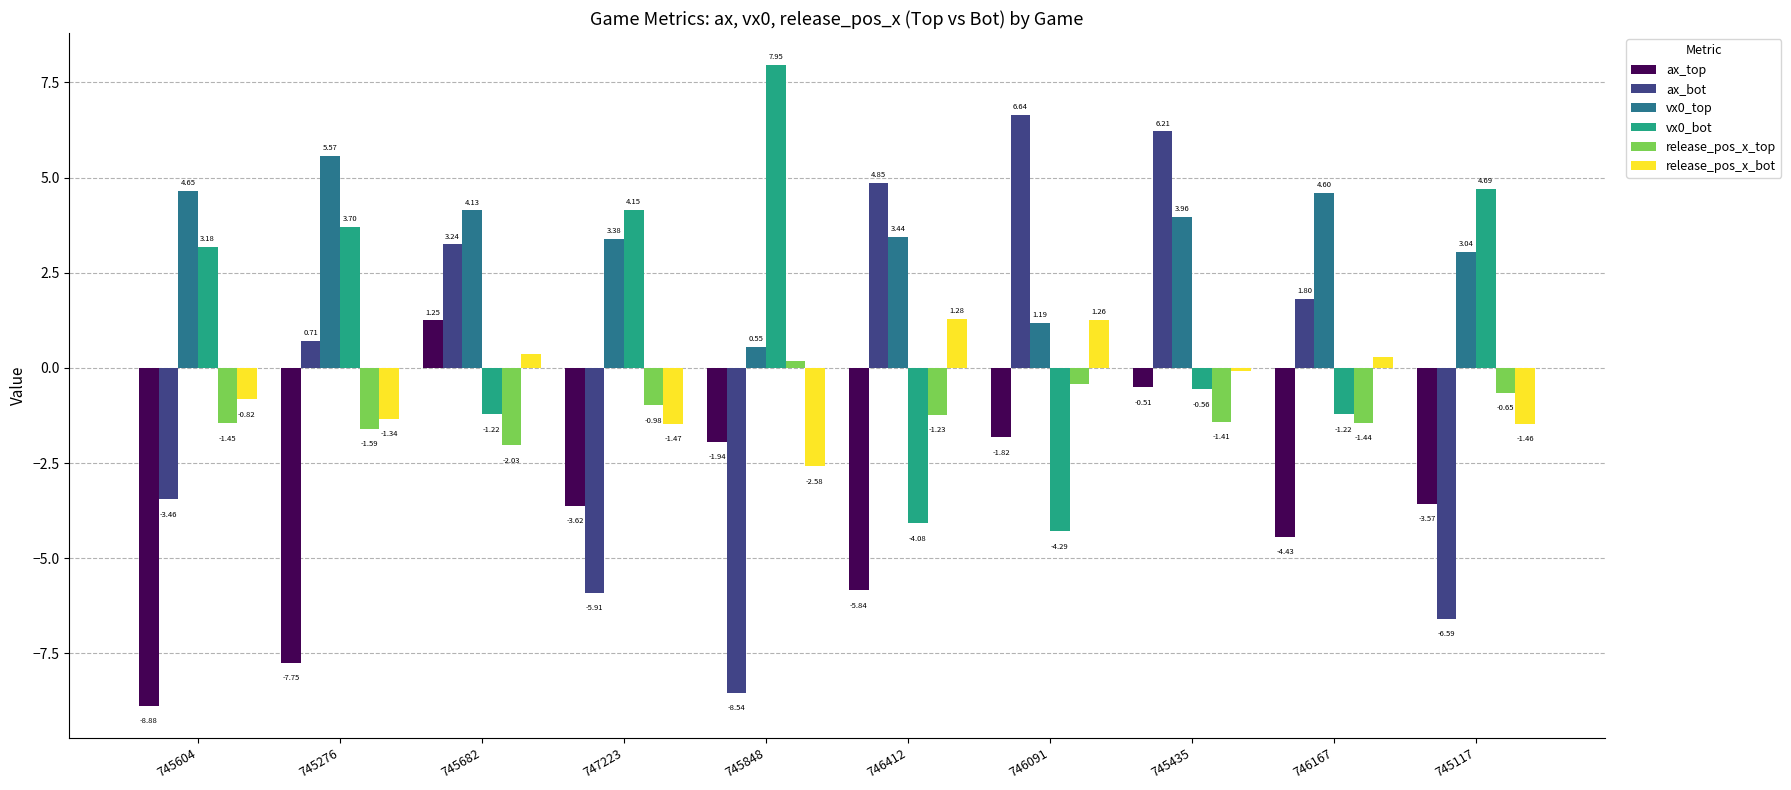

What is the total value across all series at 746412?

-1.6